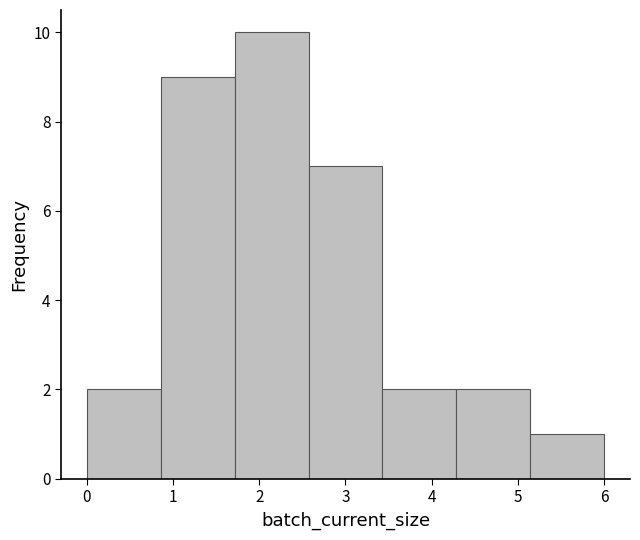

Reading left to right, transcribe this chart: for each bar, give the range it covers on the x-axis and its height. Neither the bar edges nor the heights are printed on the chart, so give them approximately, as read against the axes.

0.0 to 0.9: 2
0.9 to 1.7: 9
1.7 to 2.6: 10
2.6 to 3.4: 7
3.4 to 4.3: 2
4.3 to 5.1: 2
5.1 to 6.0: 1